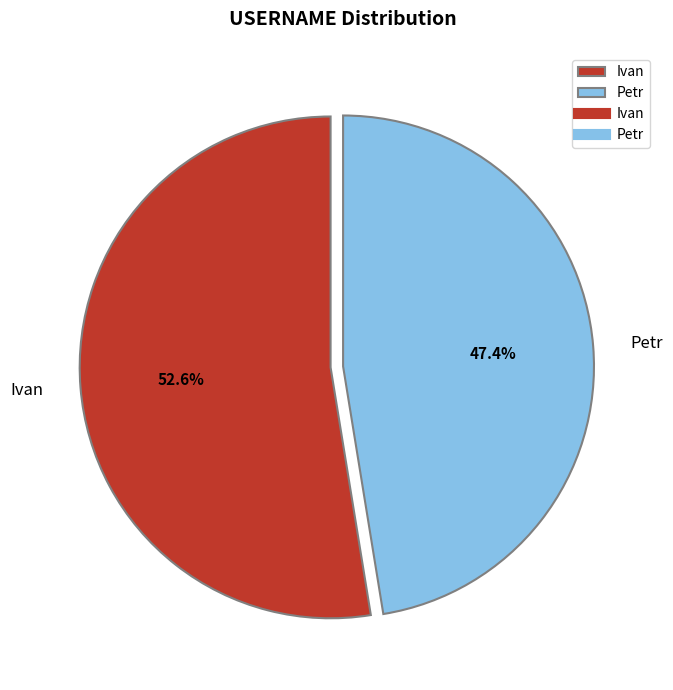

Rank the categories by value from lowest to highest.

Petr, Ivan